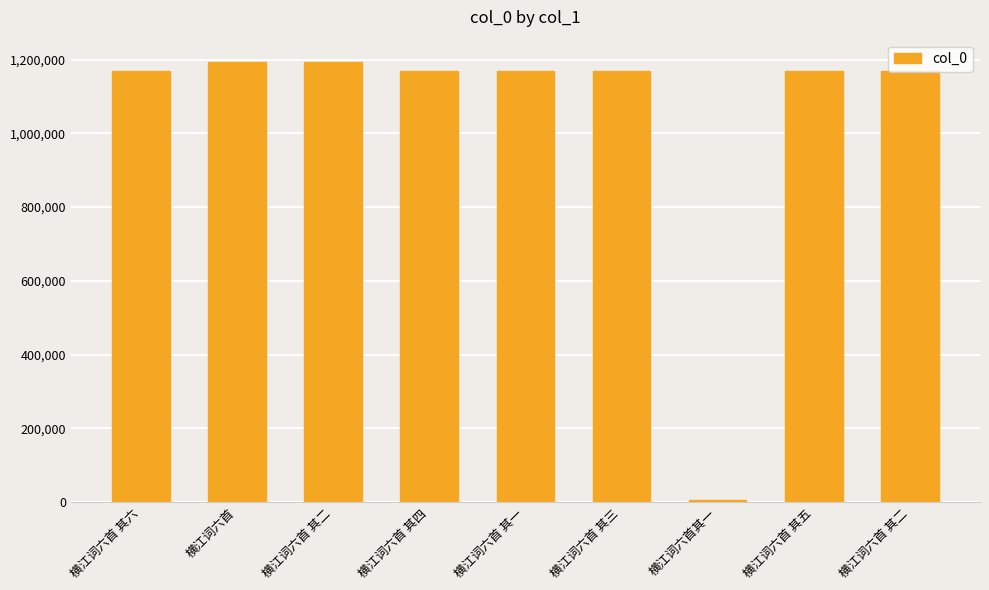

Is it true that the value at 横江词六首 其五 is 1782616?

False